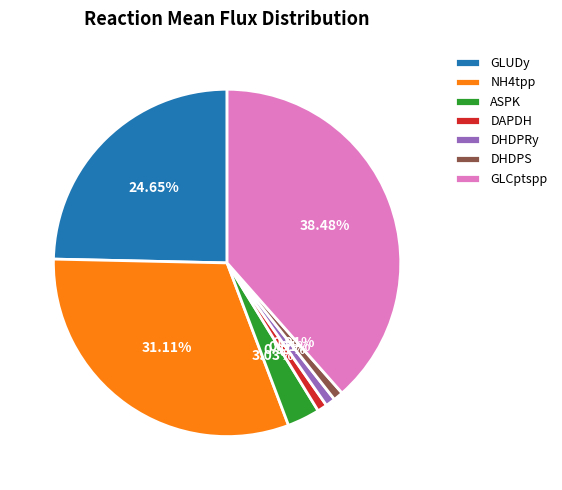

The GLUDy slice represents 25% of the pie. True or false?

True